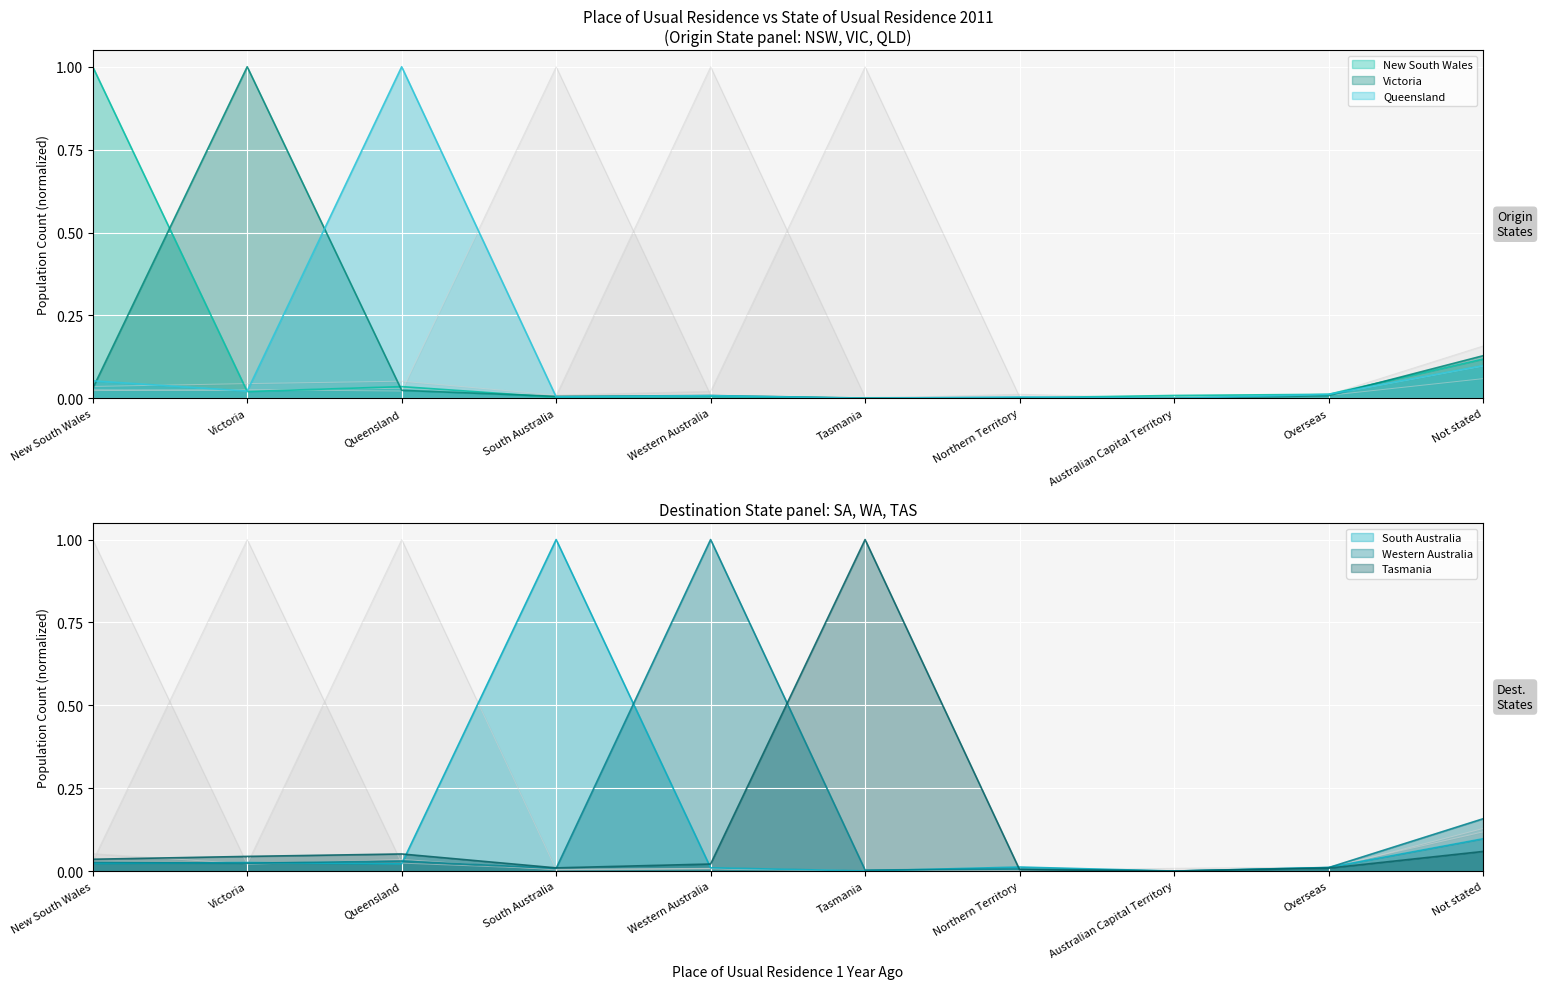

What is the sum of all Western Australia values?

1.3